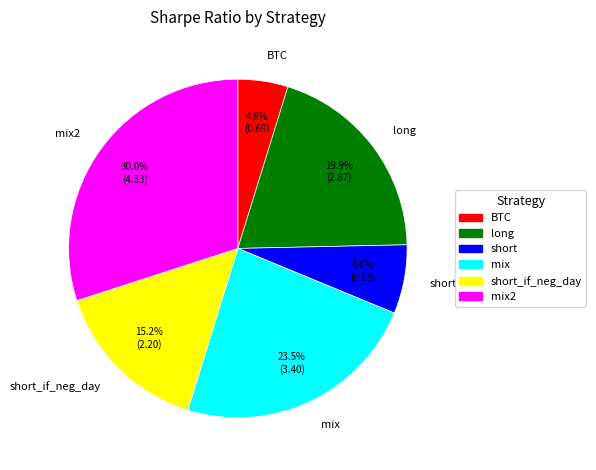

Does any single category account for the majority?

No